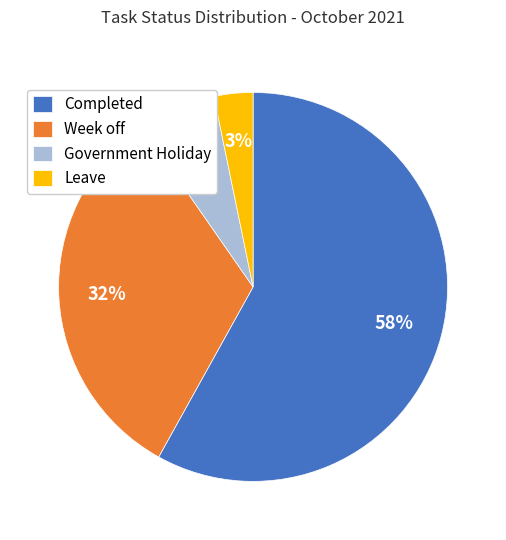

What is the smallest slice in the pie chart?

Leave